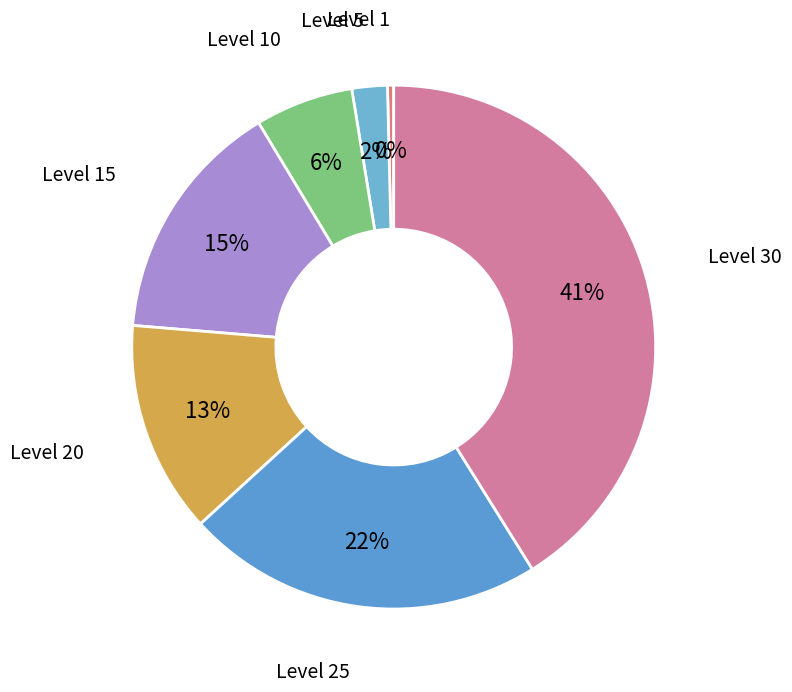

Which has a higher value, Level 10 or Level 25?

Level 25